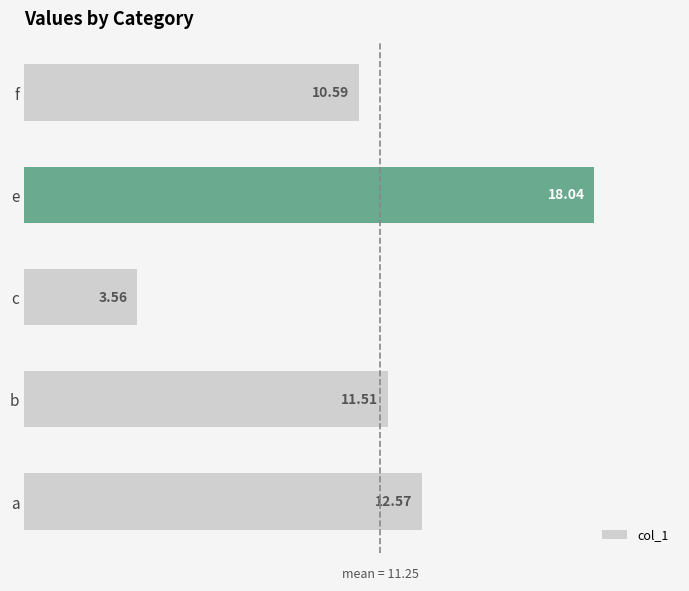

At which label is the value closest to 10?

f